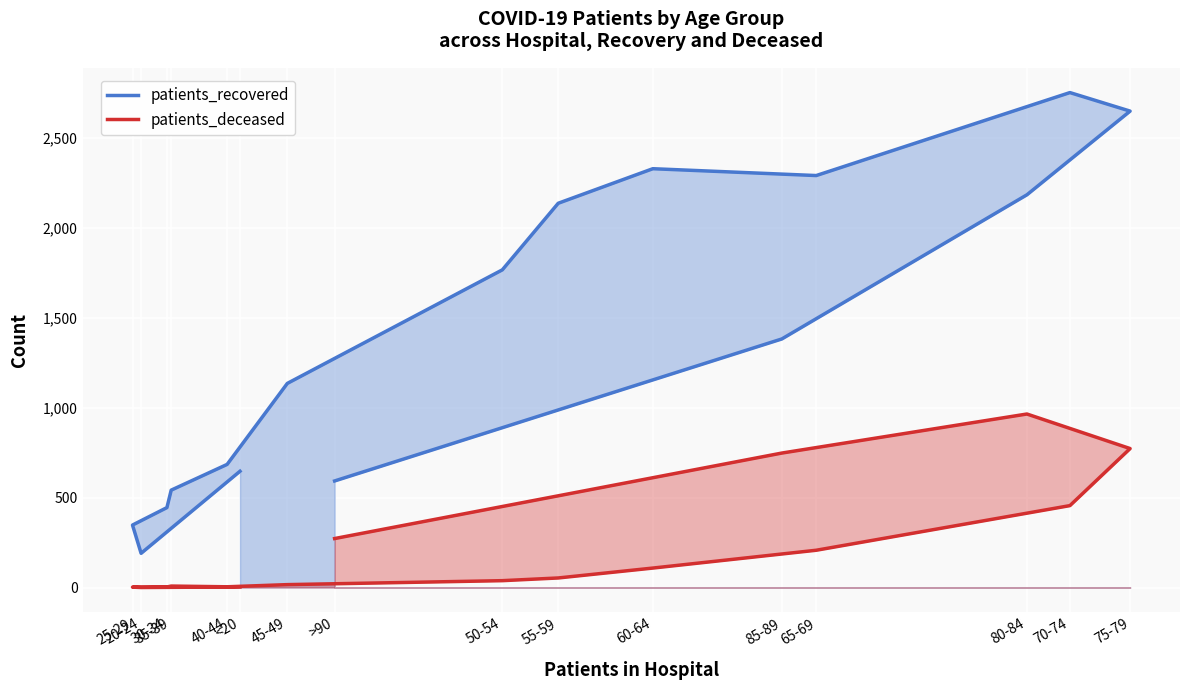

How many values in patients_deceased are above zero?

15